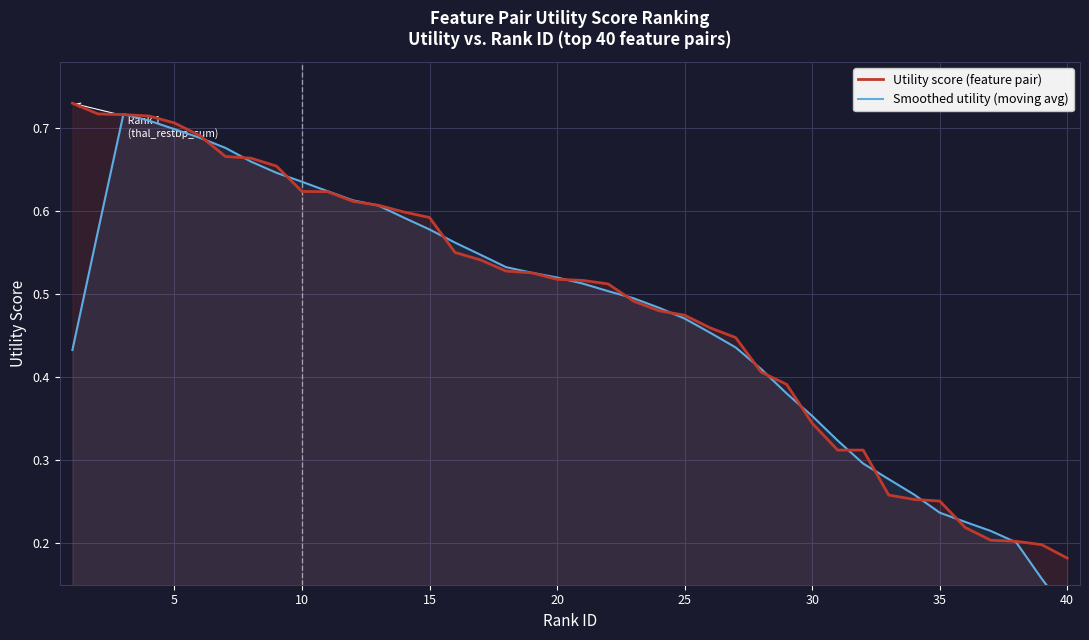

What is the highest value of the Smoothed utility (moving avg) series?

0.7